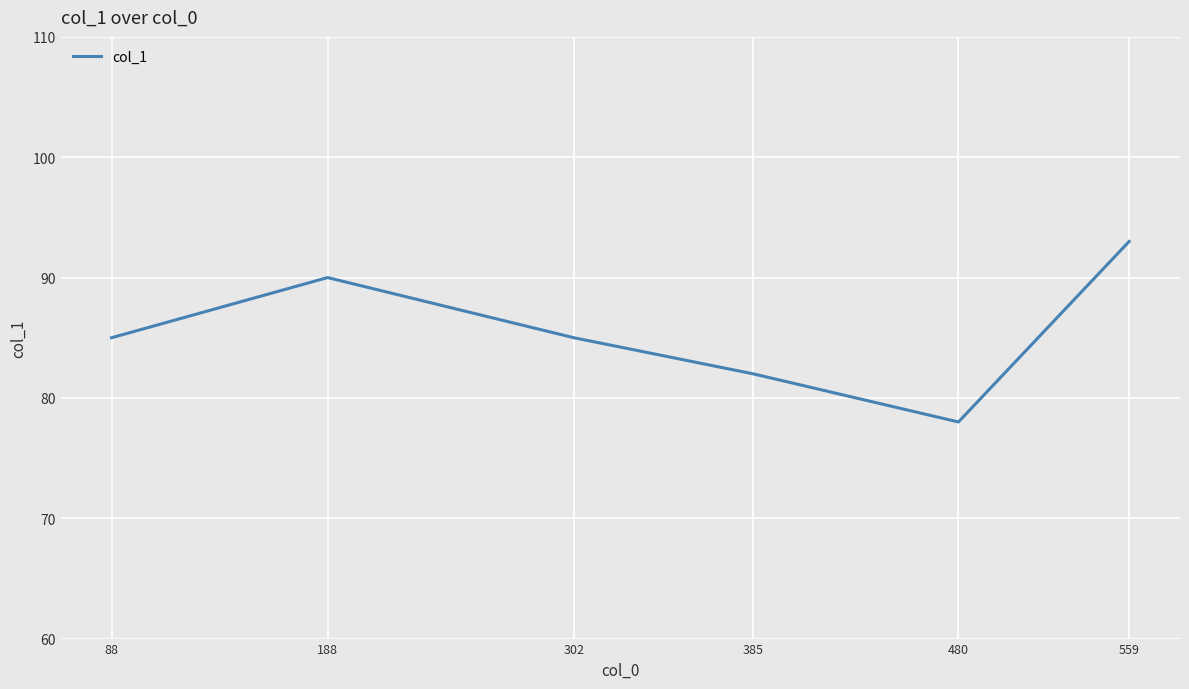

What is the greatest value displayed?

93